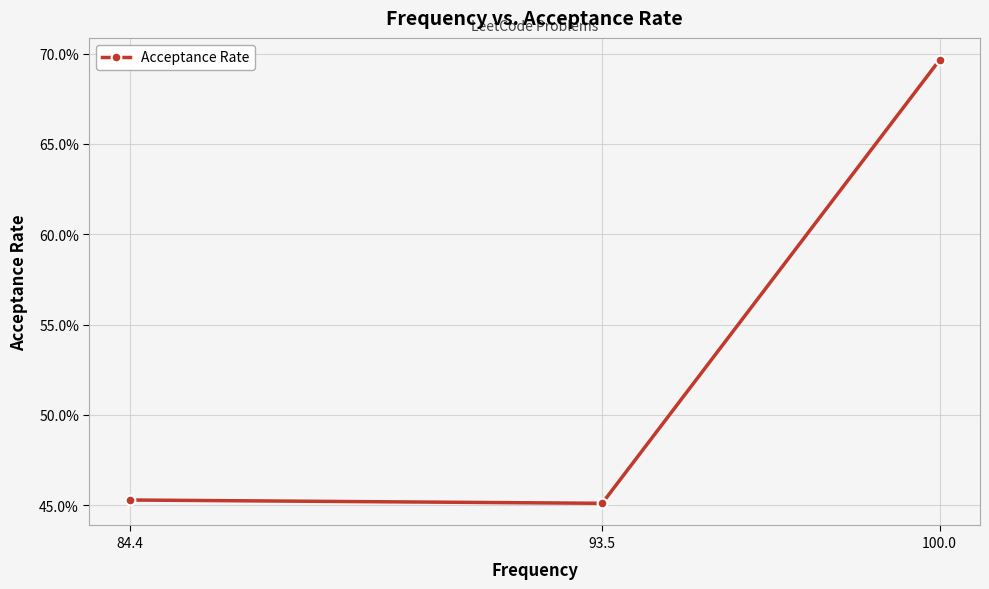

Which category has the highest value across all series?

100.0